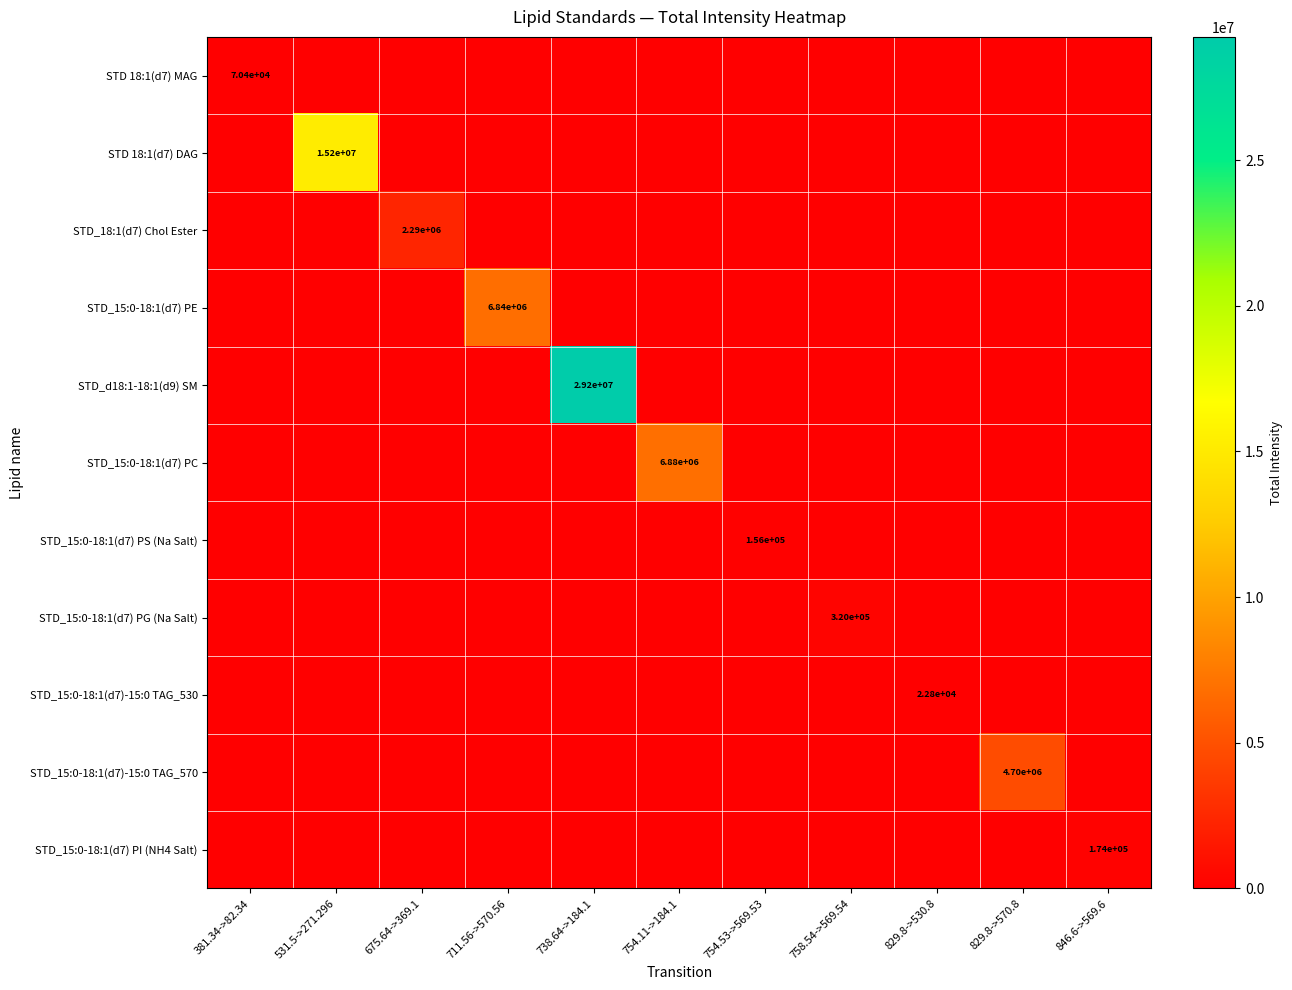

Is it true that STD_15:0-18:1(d7)-15:0 TAG_570 equals 6443639 at 829.8->570.8?

False